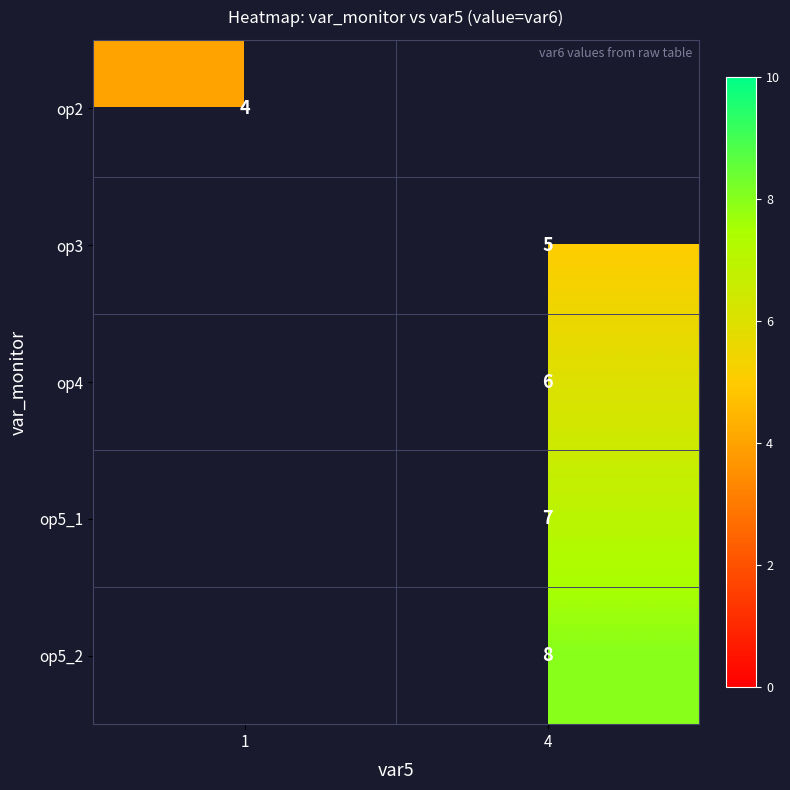

What is the minimum value shown in the chart?

4.0